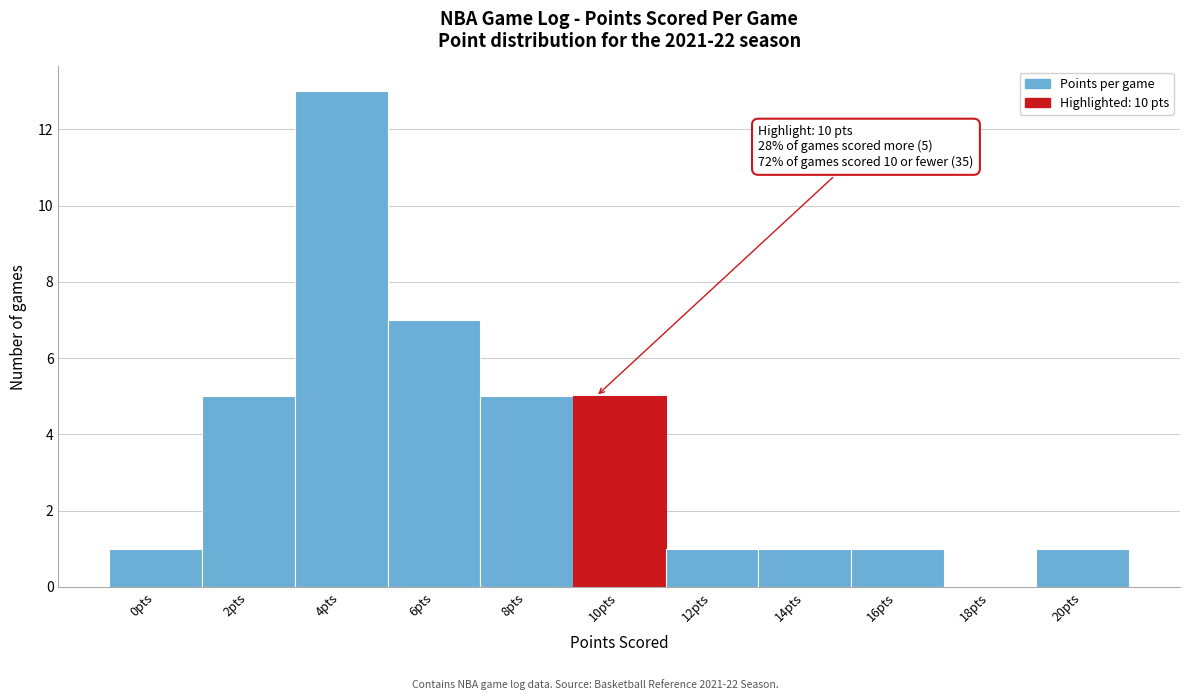

Reading left to right, transcribe all the data shown in this chart.

0pts=1	2pts=5	4pts=13	6pts=7	8pts=5	10pts=5	12pts=1	14pts=1	16pts=1	18pts=0	20pts=1